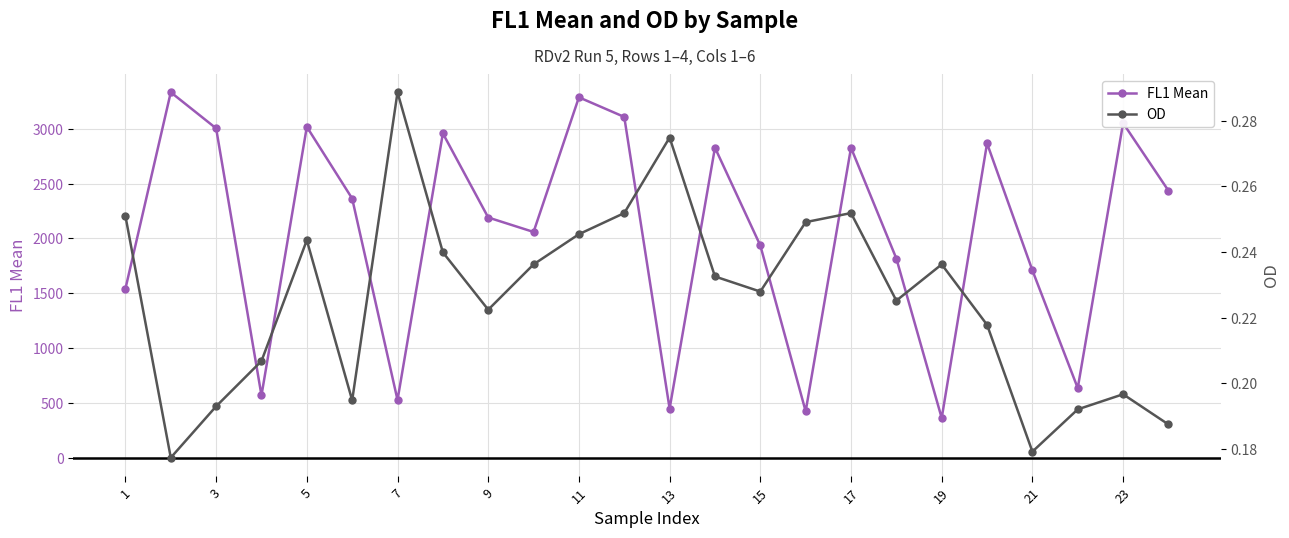

How many values in the FL1 Mean series exceed 2363?

12